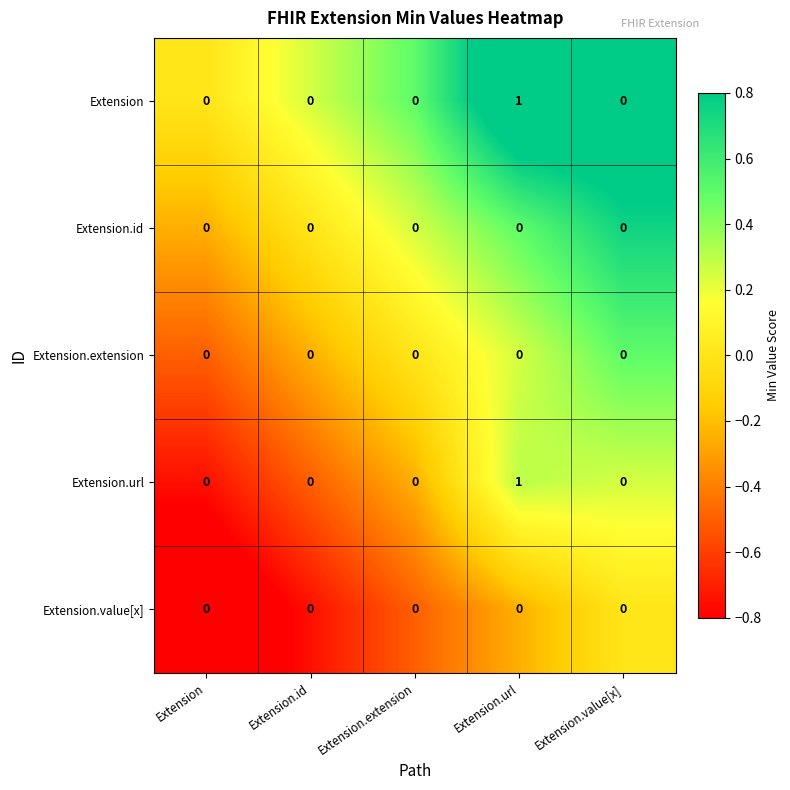

The value of Extension.value[x] at Extension.value[x] is 0. True or false?

True